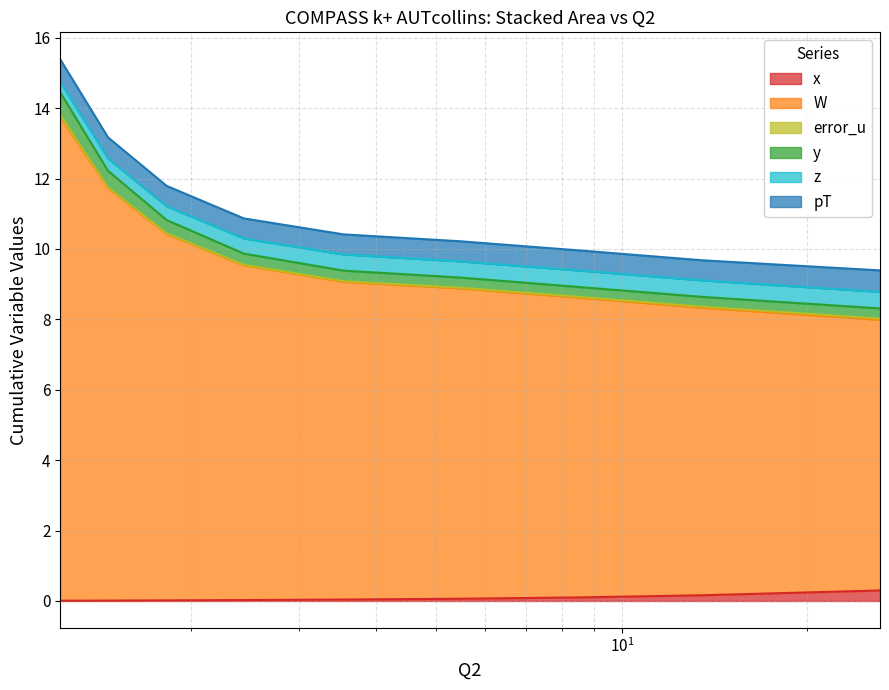

Does the chart have visible grid lines?

Yes